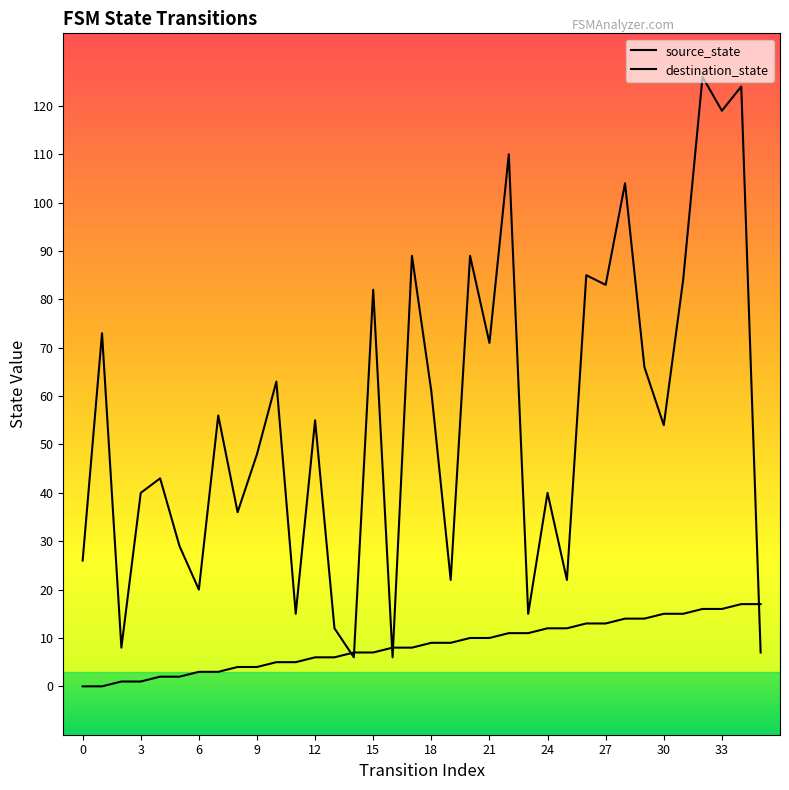

What is the sum of all source_state values?

306